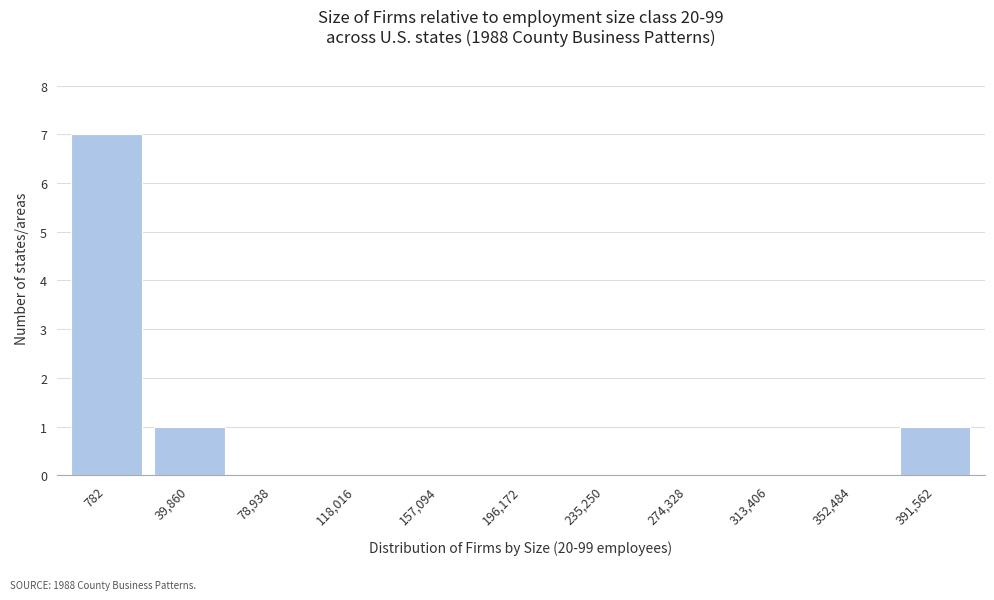

Reading left to right, transcribe all the data shown in this chart.

782=7	39,860=1	78,938=0	118,016=0	157,094=0	196,172=0	235,250=0	274,328=0	313,406=0	352,484=0	391,562=1